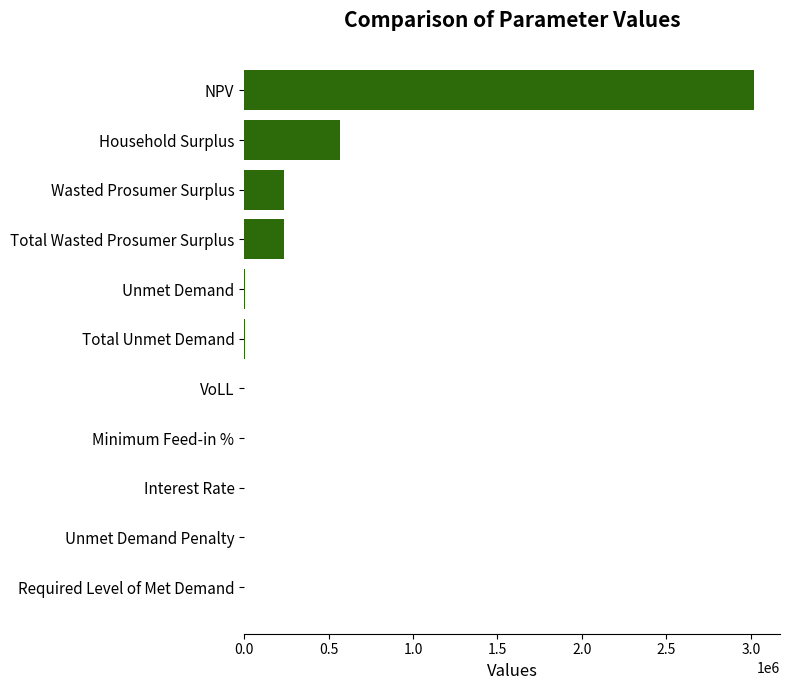

True or false: the data shows 3021844.5 at NPV.

True